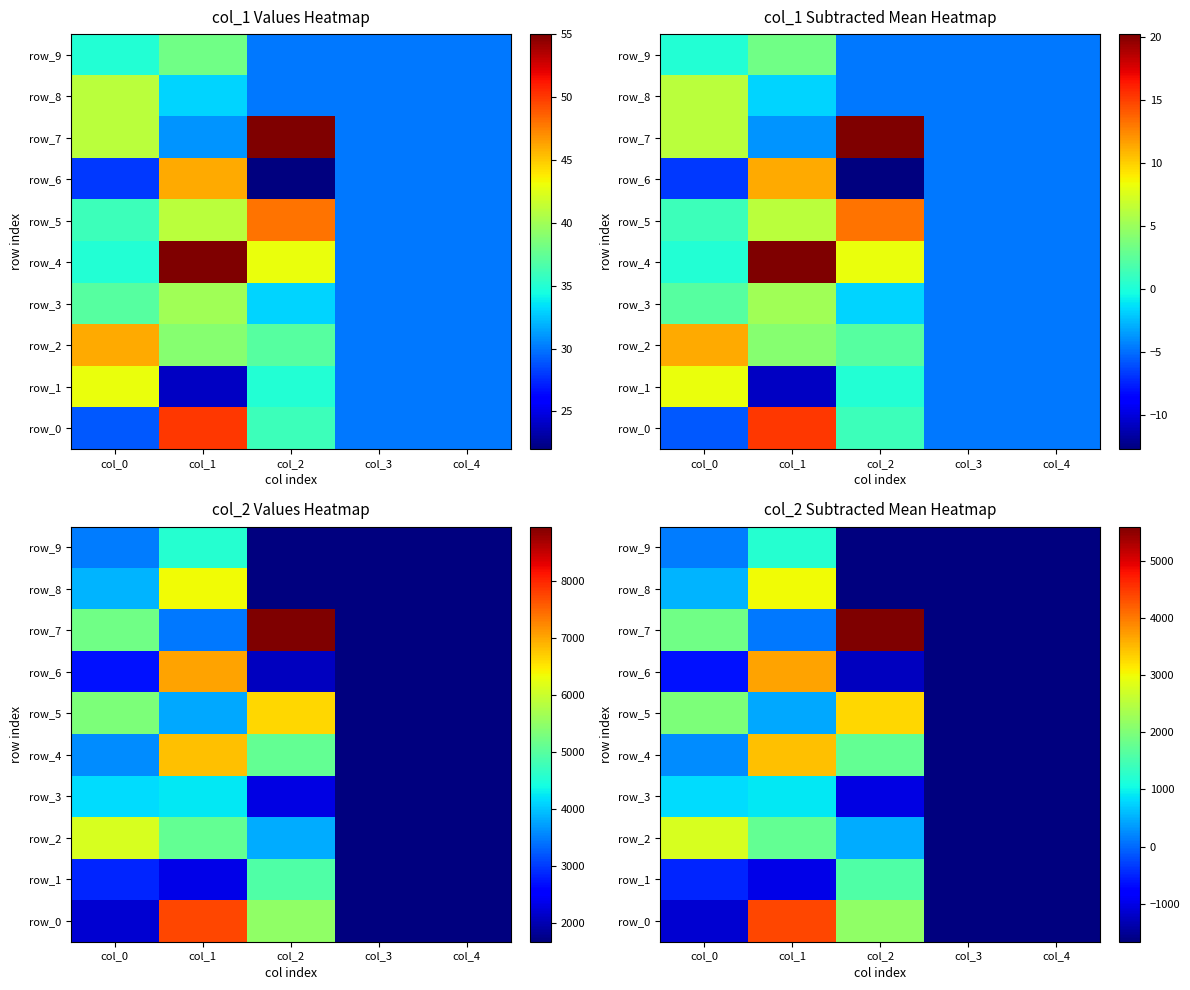

Which series changed the most between col_1 and col_4?

row_0